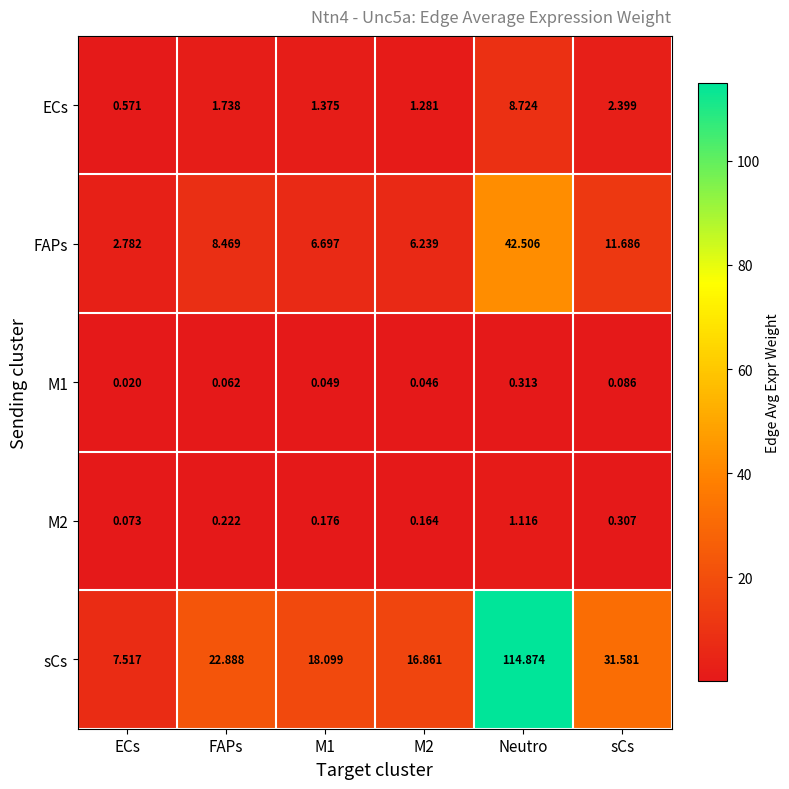

Which category has the highest value across all series?

Neutro